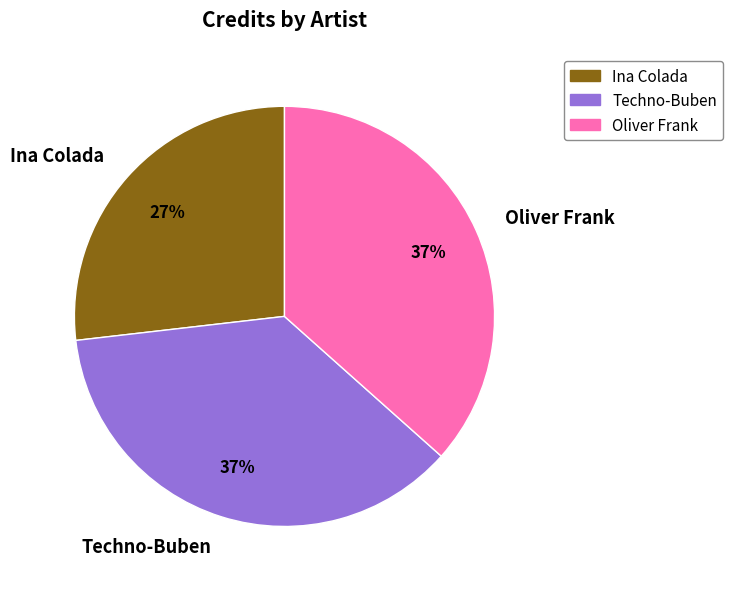

Between Ina Colada and Oliver Frank, which is larger?

Oliver Frank